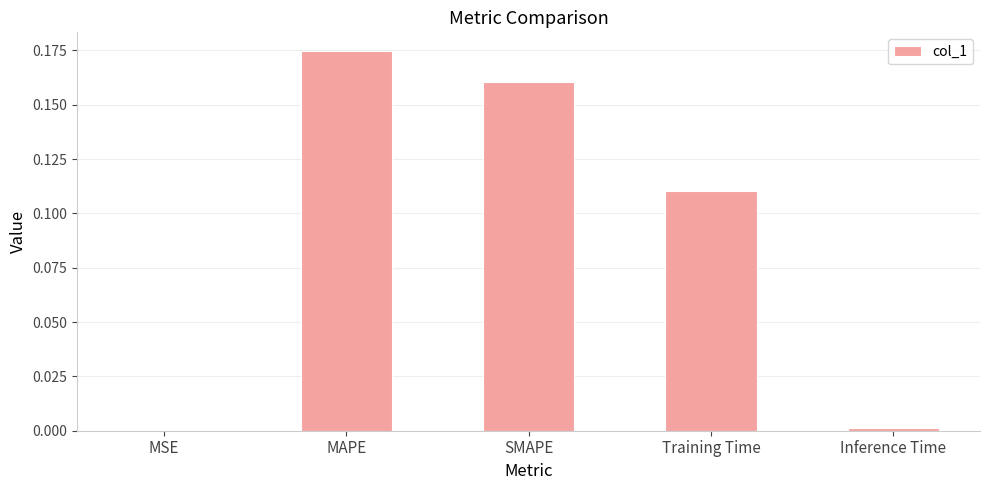

Which label corresponds to the largest value in the chart?

MAPE